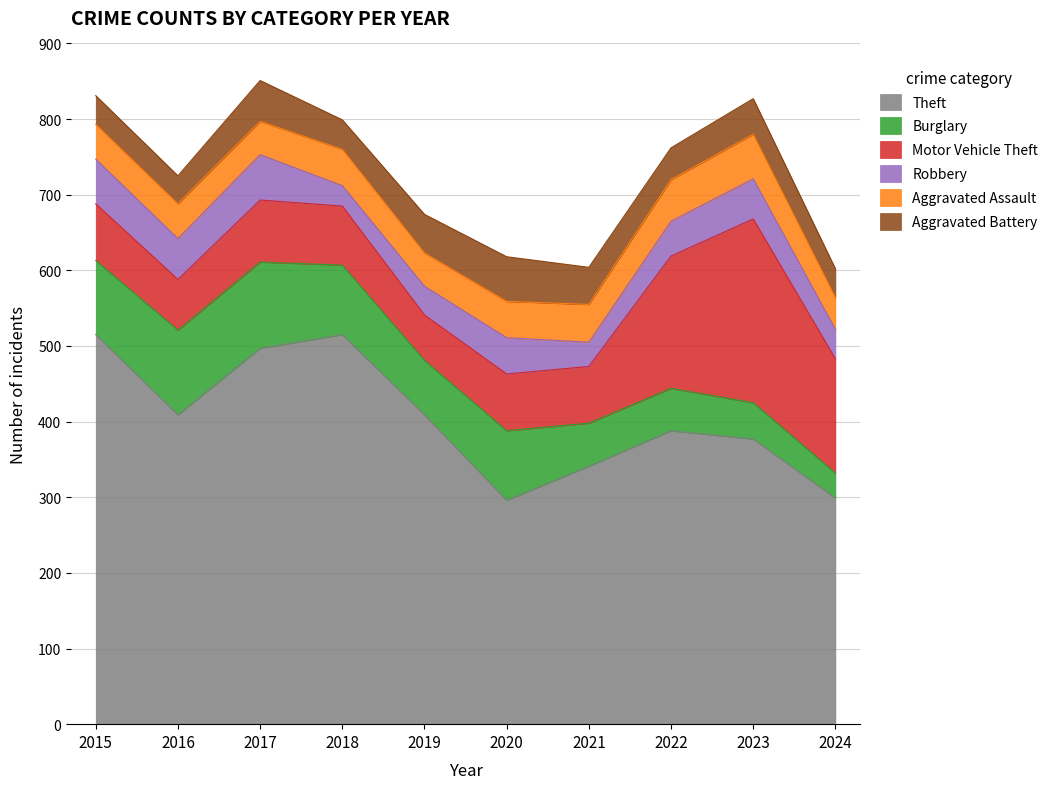

What is the minimum value shown in the chart?

27